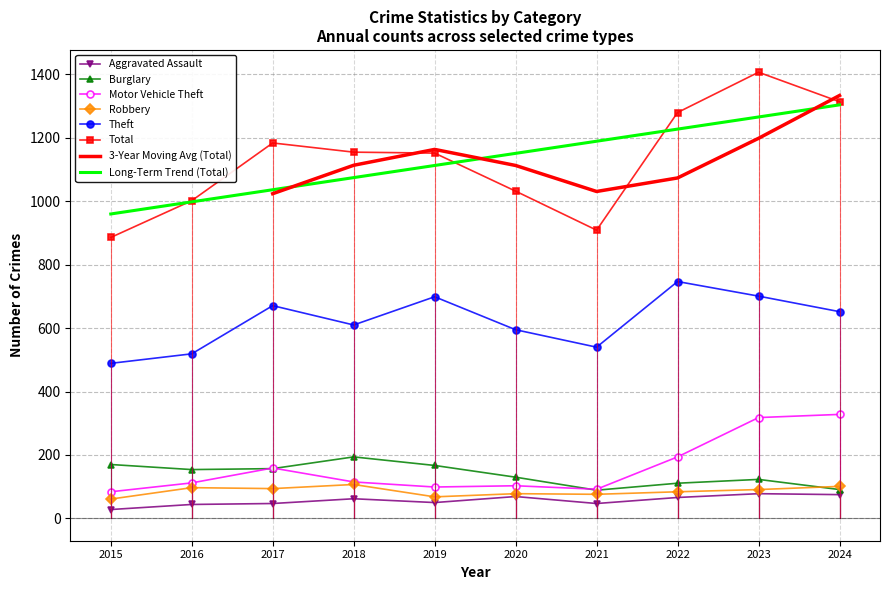

At how many categories does at least one series exceed 531?

10